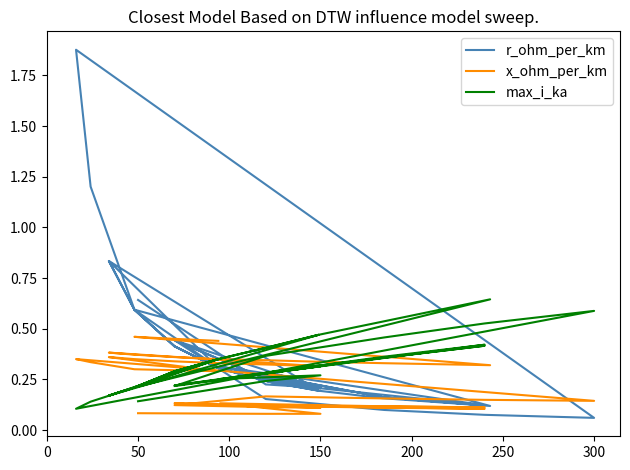

What is the difference between the maximum and minimum values in the r_ohm_per_km series?

1.8